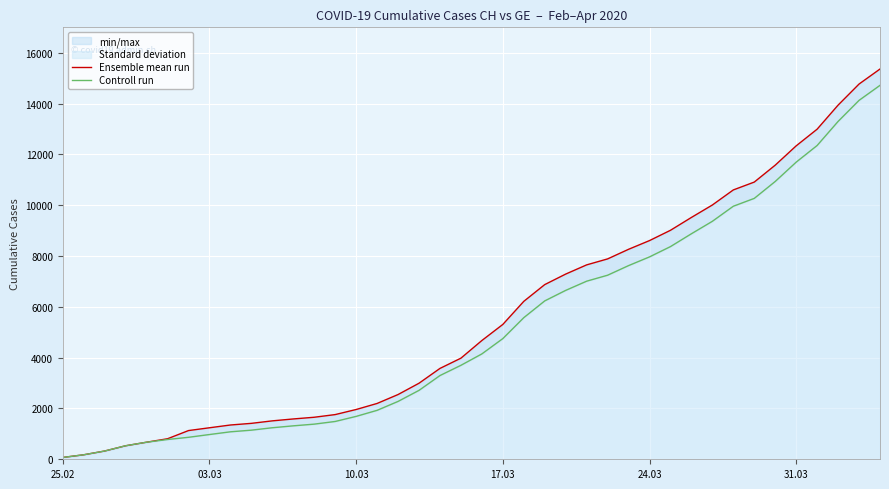

True or false: Ensemble mean run has more than 1 interior local peaks.

False